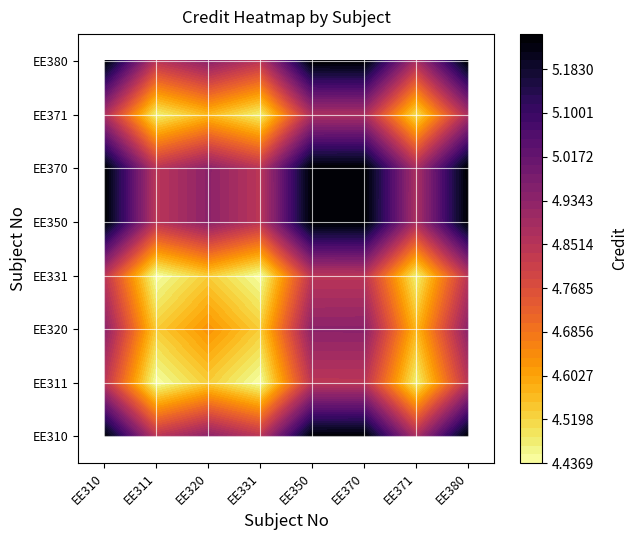

Which series changed the most between 1 and 7?

EE310